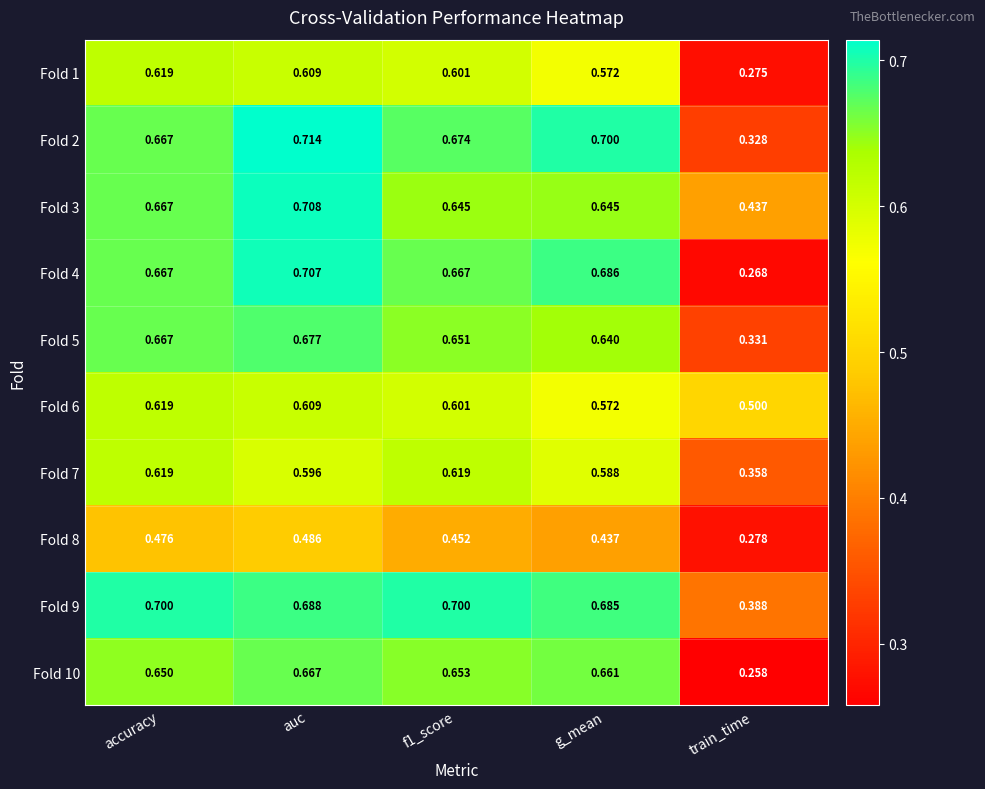

At which category is the sum across all series the highest?

auc